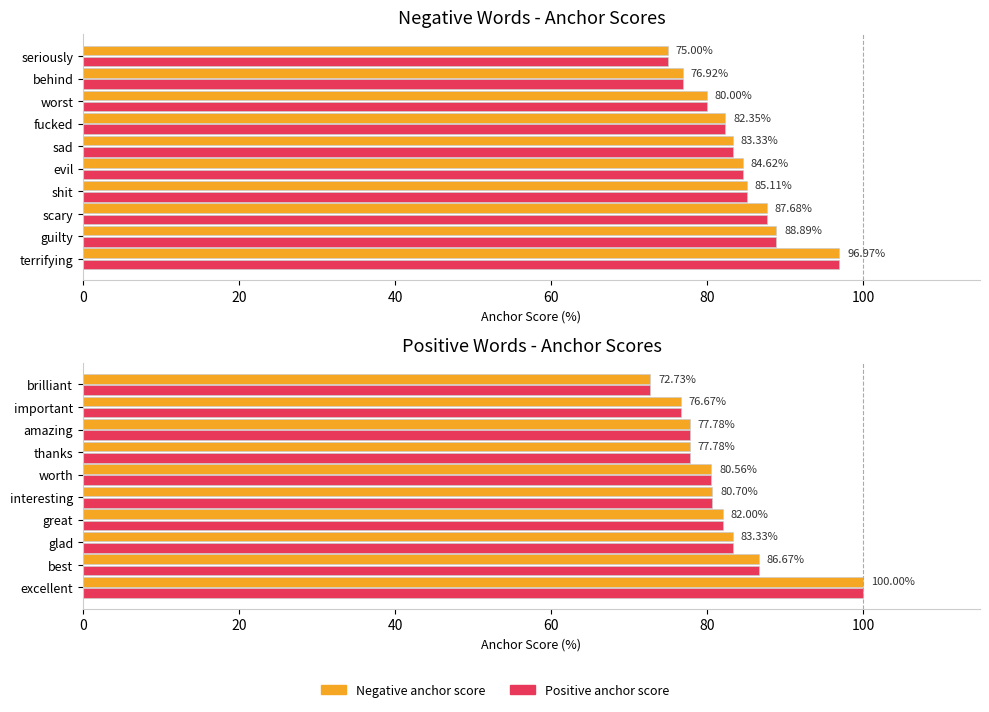

What is the approximate value of Negative anchor score at seriously?

75.0